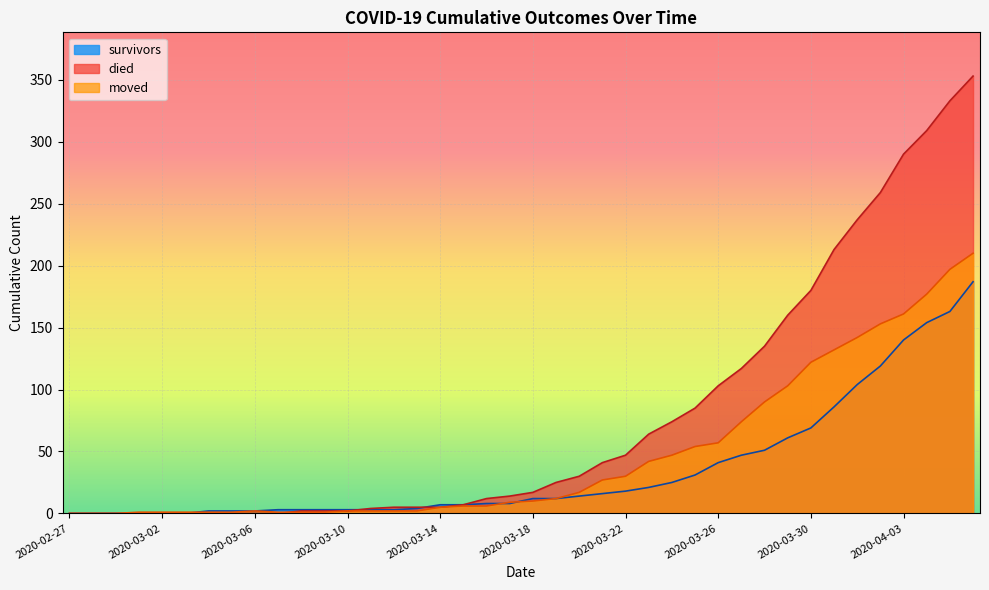

What is the difference between the survivors values at 2020-03-21 and 2020-03-14?

9